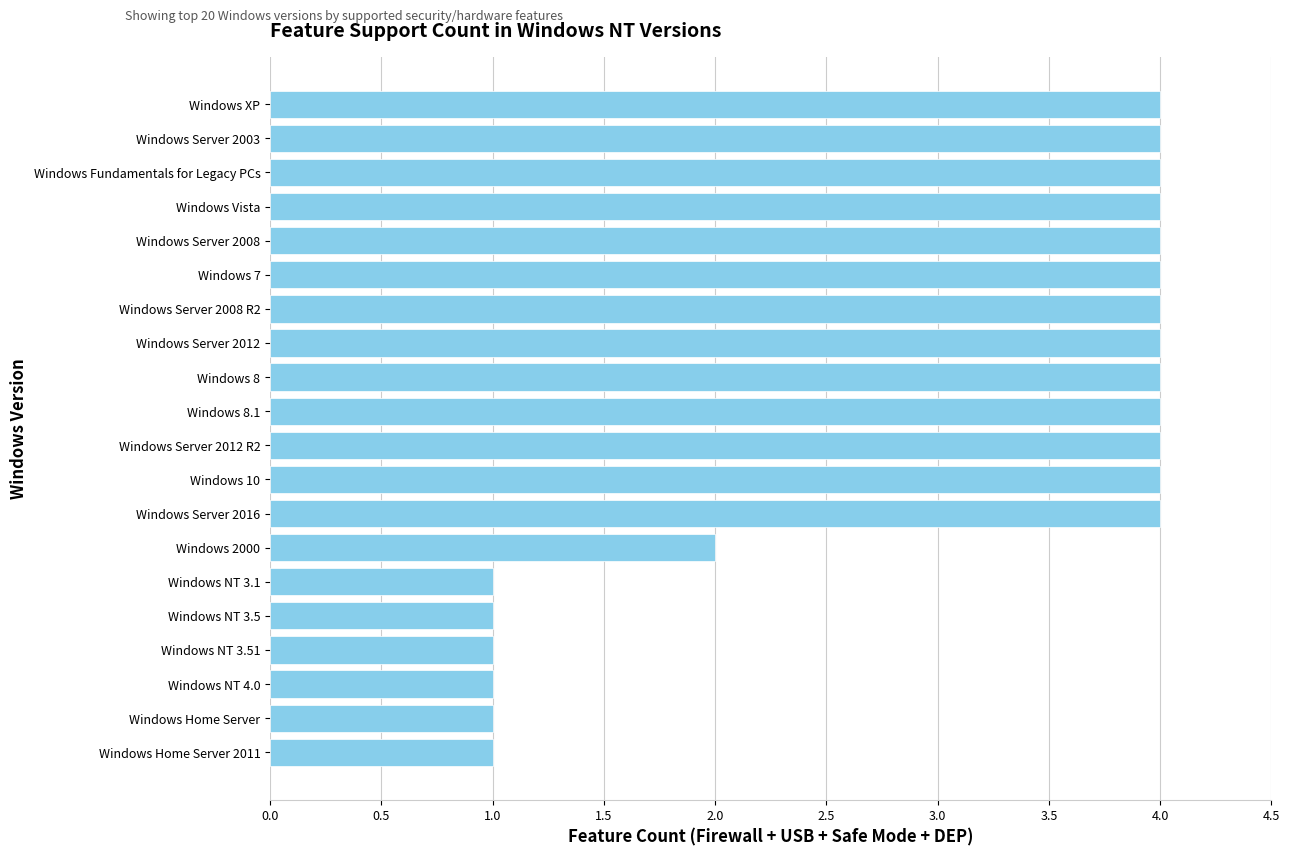

True or false: the data shows 4 at Windows Server 2008 R2.

True